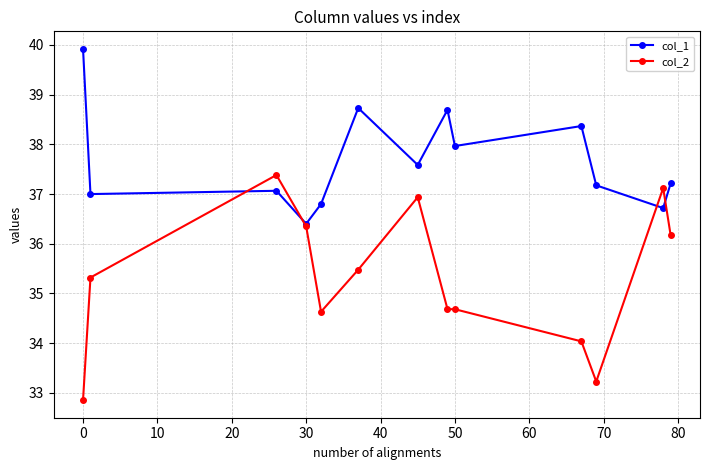

Which series has the largest total across all categories?

col_1